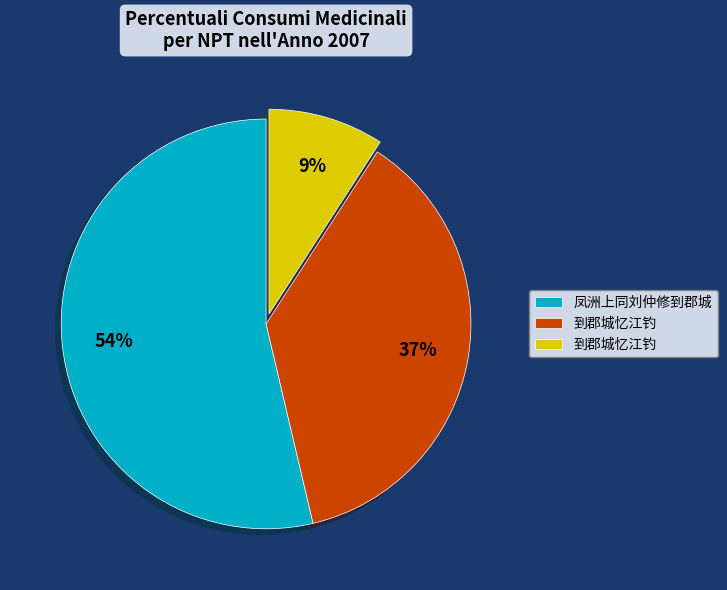

Is there any slice that represents more than half of the pie?

Yes